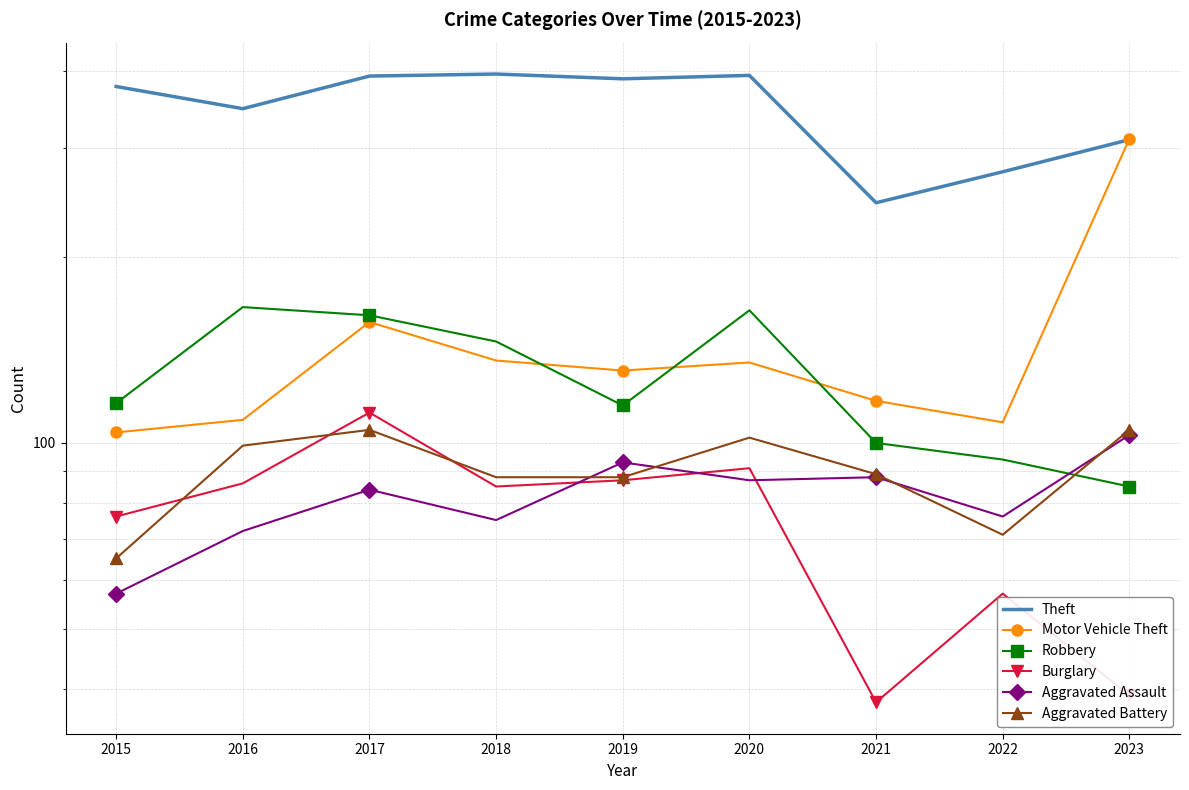

True or false: Aggravated Assault has more than 1 interior local peaks.

True